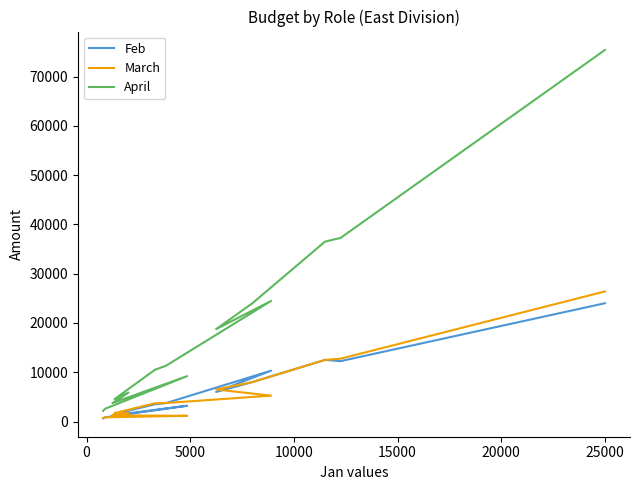

What is the minimum value shown in the chart?

650